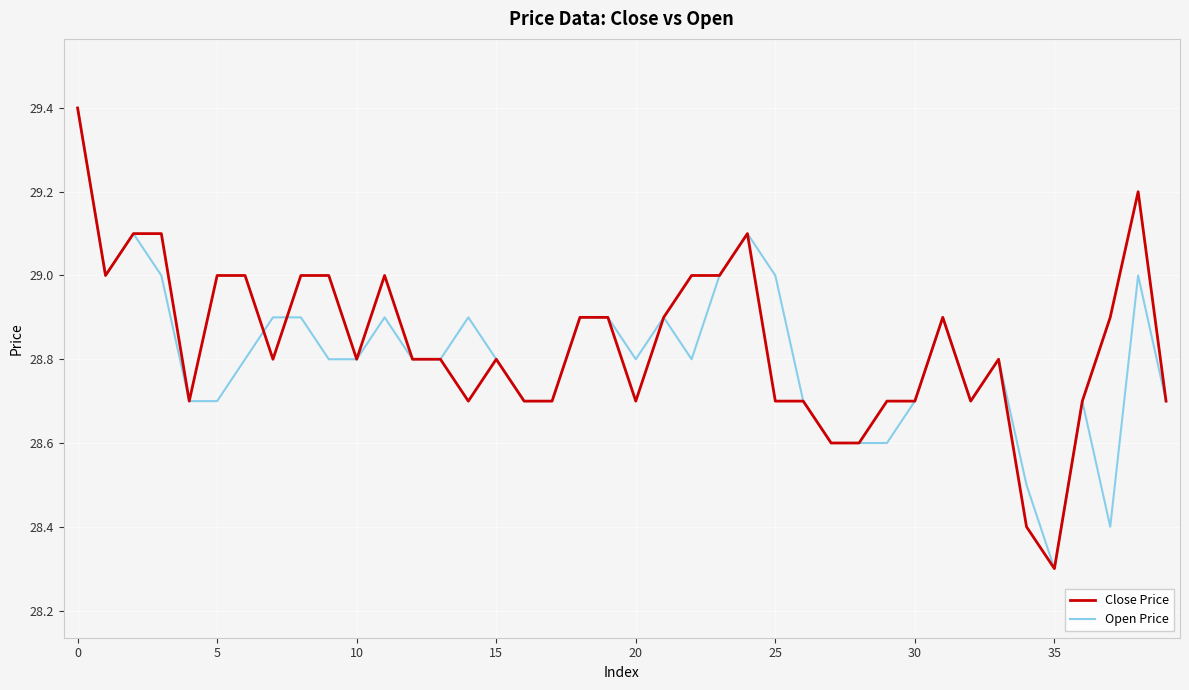

True or false: Close Price and Open Price cross at least once.

True